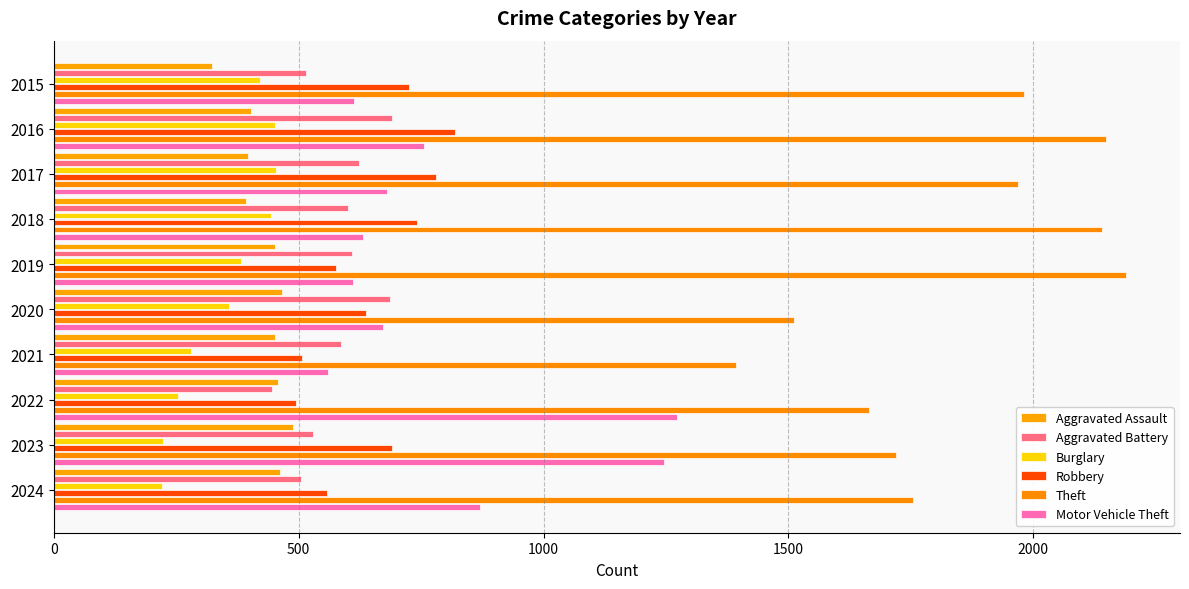

Which series has the largest total across all categories?

Theft